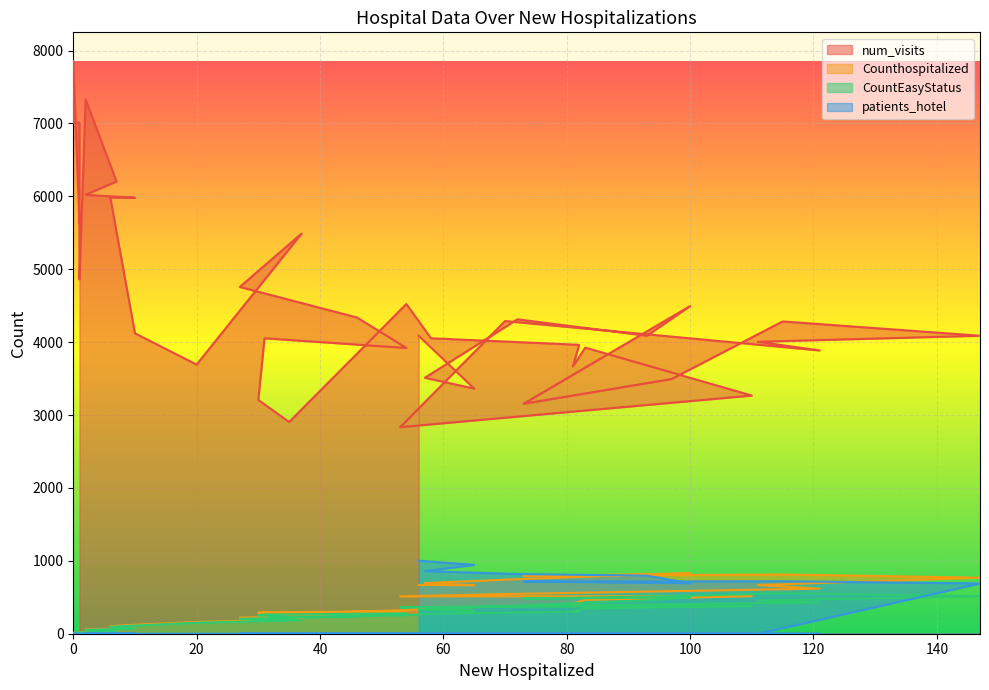

At which category does the chart reach its minimum across all series?

1